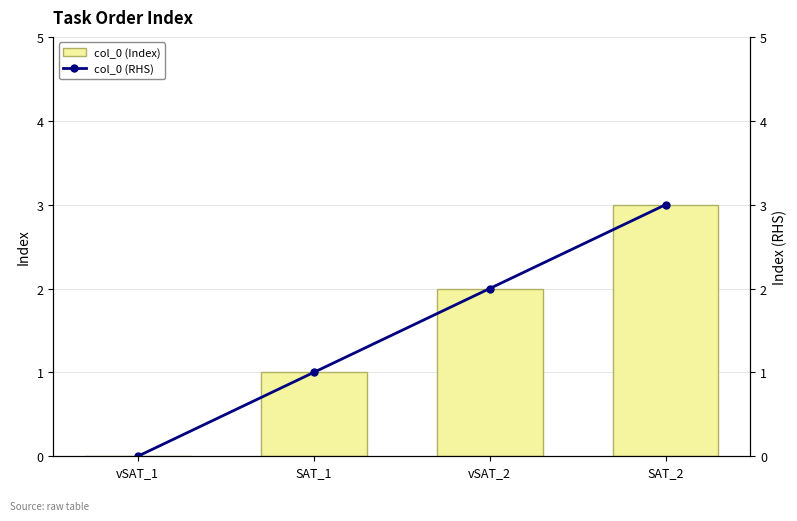

Which has a higher value, vSAT_2 or SAT_2?

SAT_2